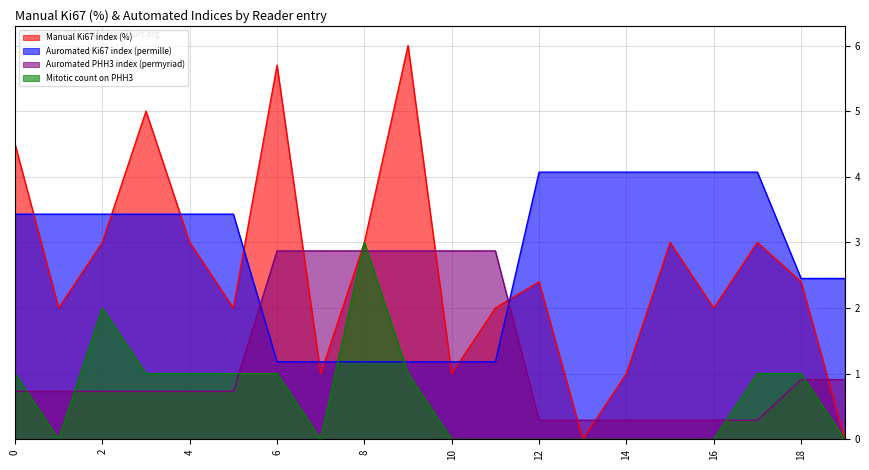

What is the lowest value of the Auromated Ki67 index (permille) series?

1.2